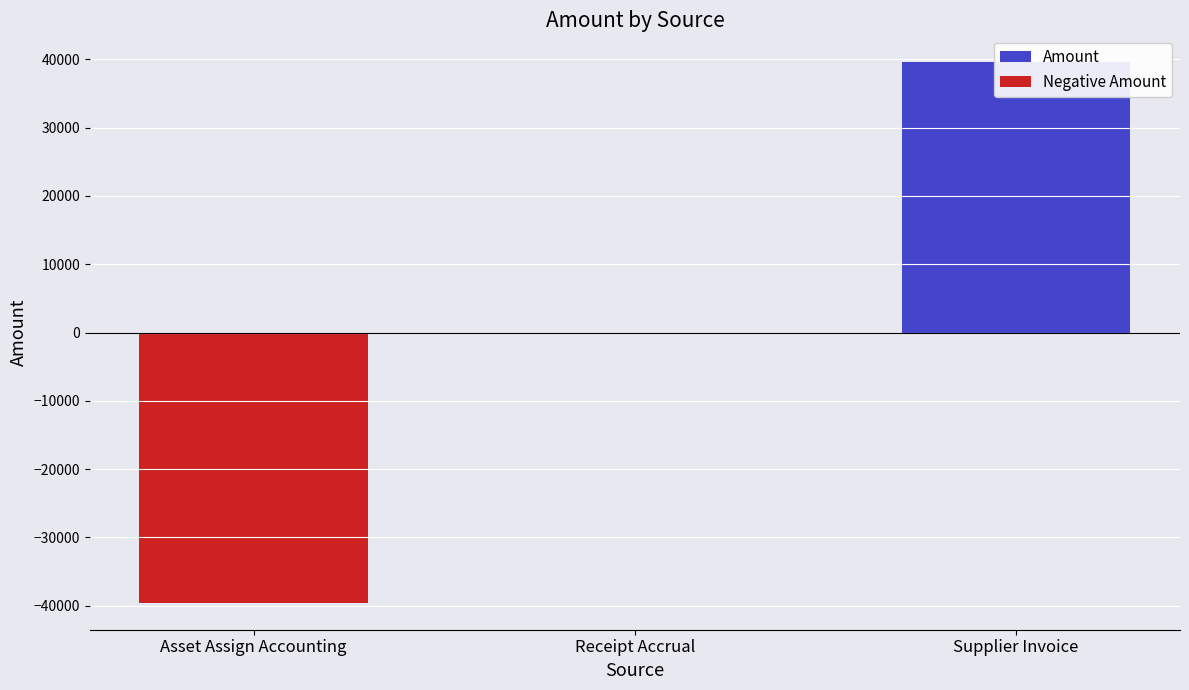

Reading left to right, transcribe all the data shown in this chart.

Amount: Asset Assign Accounting=0.0	Receipt Accrual=0.0	Supplier Invoice=39560.6
Negative Amount: Asset Assign Accounting=-39560.6	Receipt Accrual=-0.0	Supplier Invoice=0.0